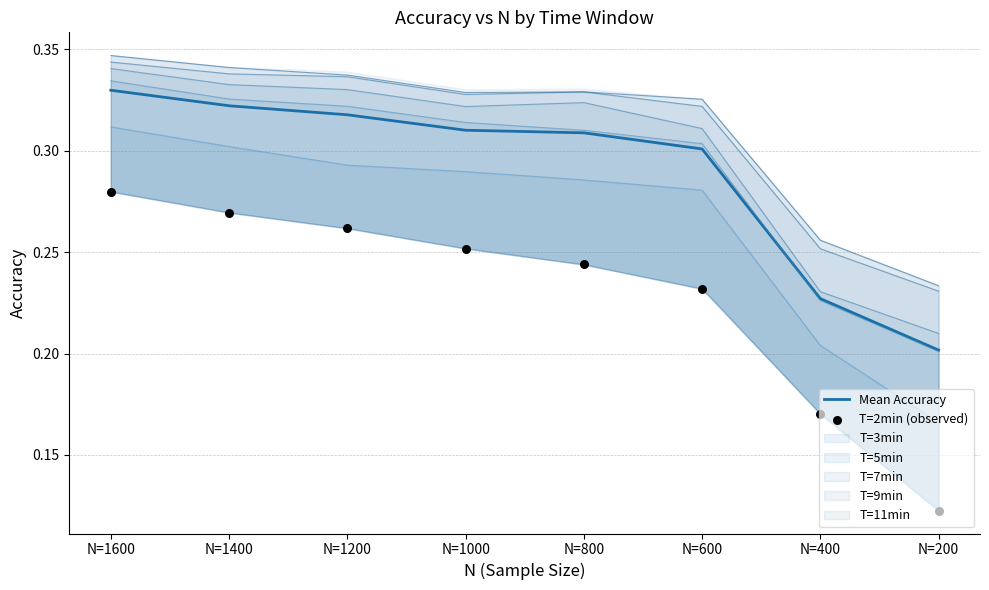

Which series has the largest total across all categories?

Mean Accuracy